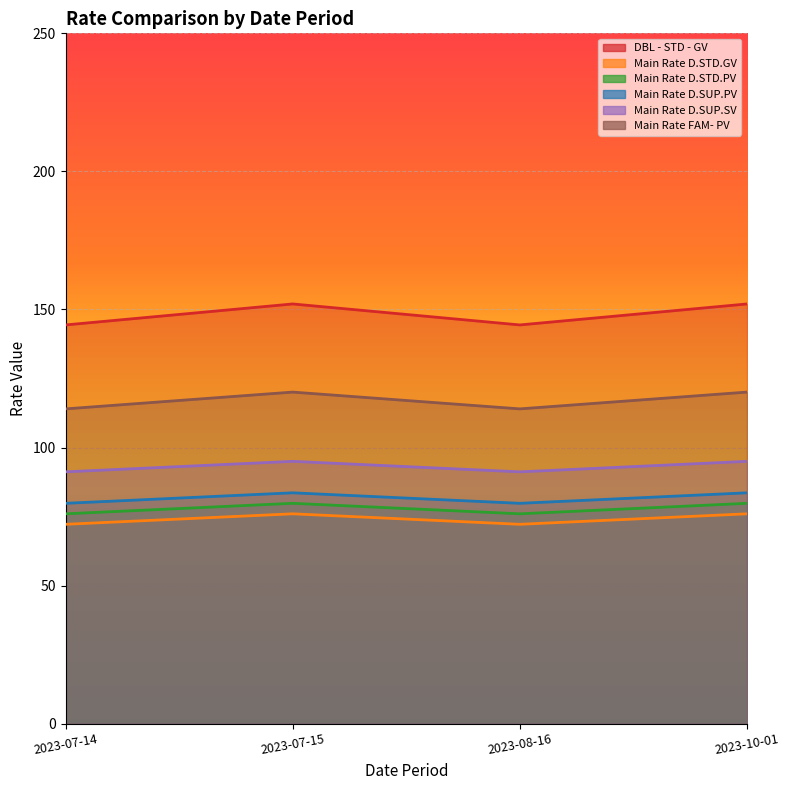

How many lines are shown in the chart?

6